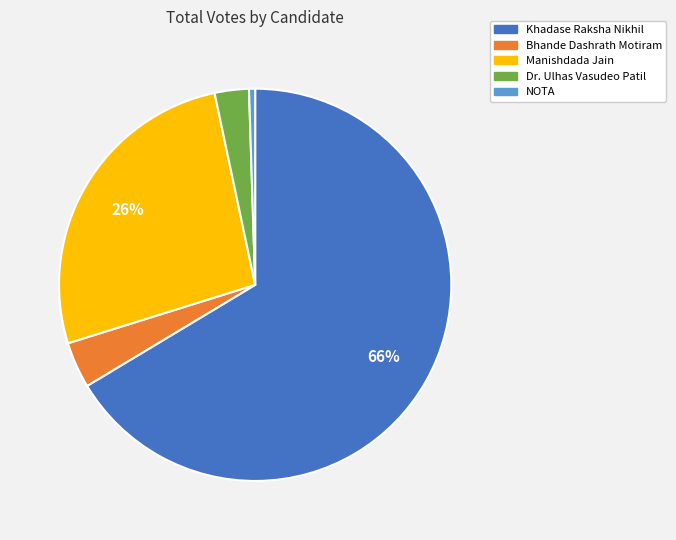

Count the number of slices in the pie.

5